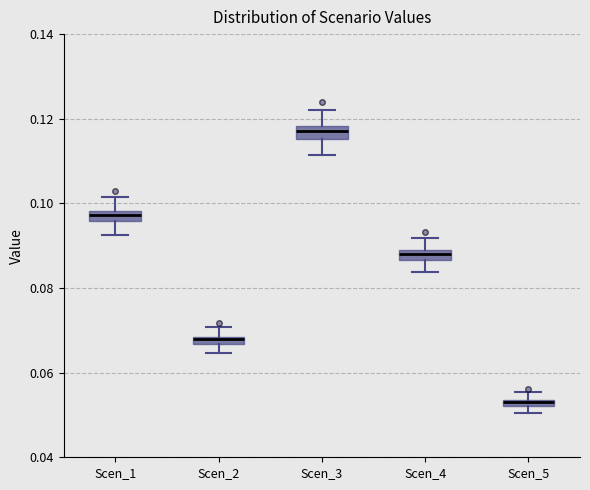

Where does the lower whisker of the box for Scen_4 end on the y-axis? The values are not printed on the chart, so give them approximately, as read against the axis.

0.084